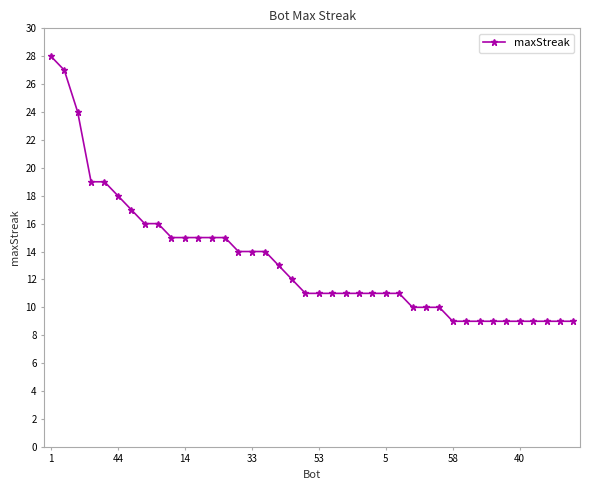

What is the smallest value displayed?

9